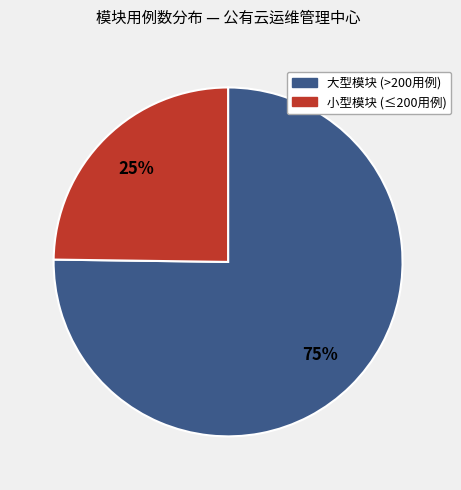

Is there a majority slice in this chart?

Yes